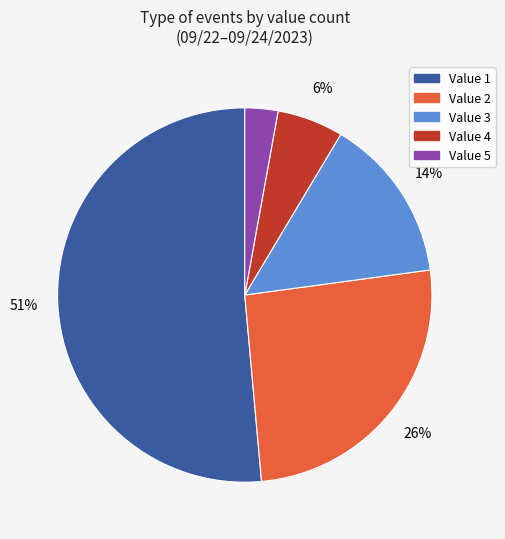

Rank the categories by value from lowest to highest.

Value 5, Value 4, Value 3, Value 2, Value 1